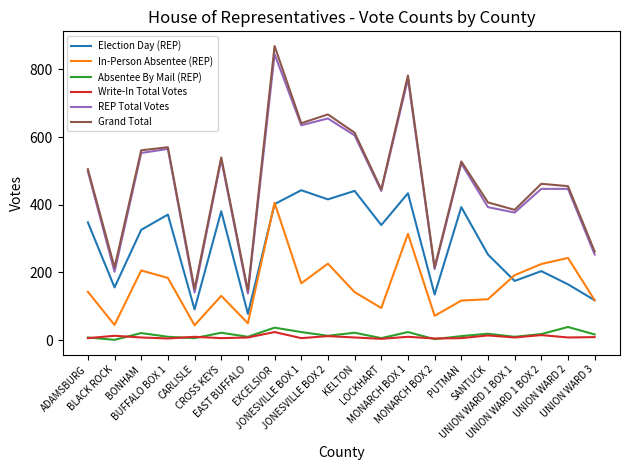

In In-Person Absentee (REP), how many points are higher than both neighbors (excluding endpoints)?

6